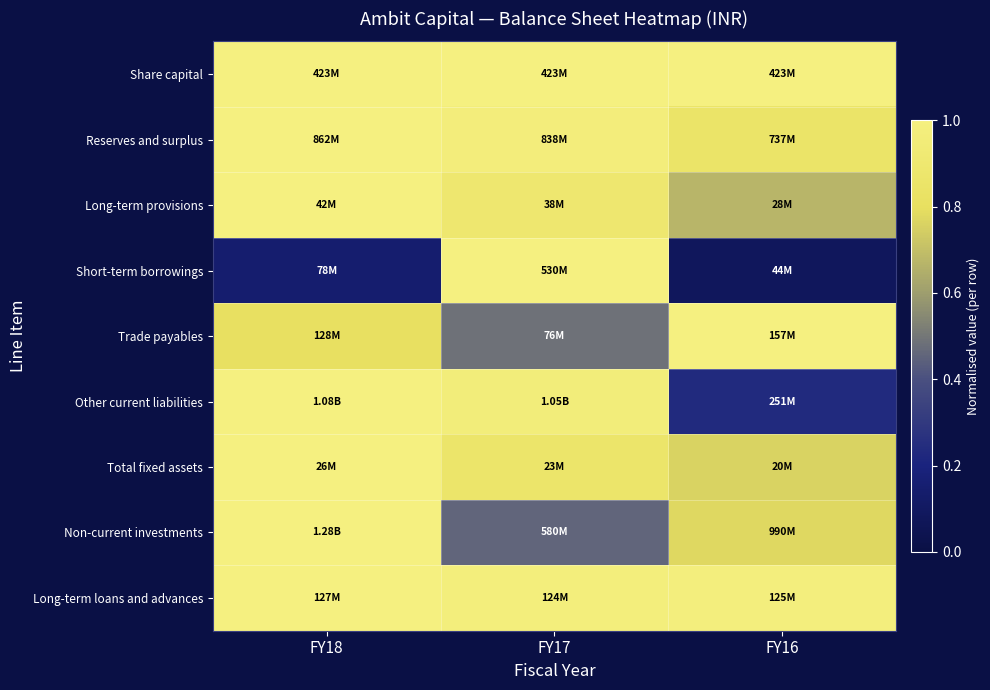

Reading left to right, what are all the values shown in this chart?

Share capital: FY18=1.0	FY17=1.0	FY16=1.0
Reserves and surplus: FY18=1.0	FY17=1.0	FY16=0.9
Long-term provisions: FY18=1.0	FY17=0.9	FY16=0.7
Short-term borrowings: FY18=0.1	FY17=1.0	FY16=0.1
Trade payables: FY18=0.8	FY17=0.5	FY16=1.0
Other current liabilities: FY18=1.0	FY17=1.0	FY16=0.2
Total fixed assets: FY18=1.0	FY17=0.9	FY16=0.8
Non-current investments: FY18=1.0	FY17=0.5	FY16=0.8
Long-term loans and advances: FY18=1.0	FY17=1.0	FY16=1.0